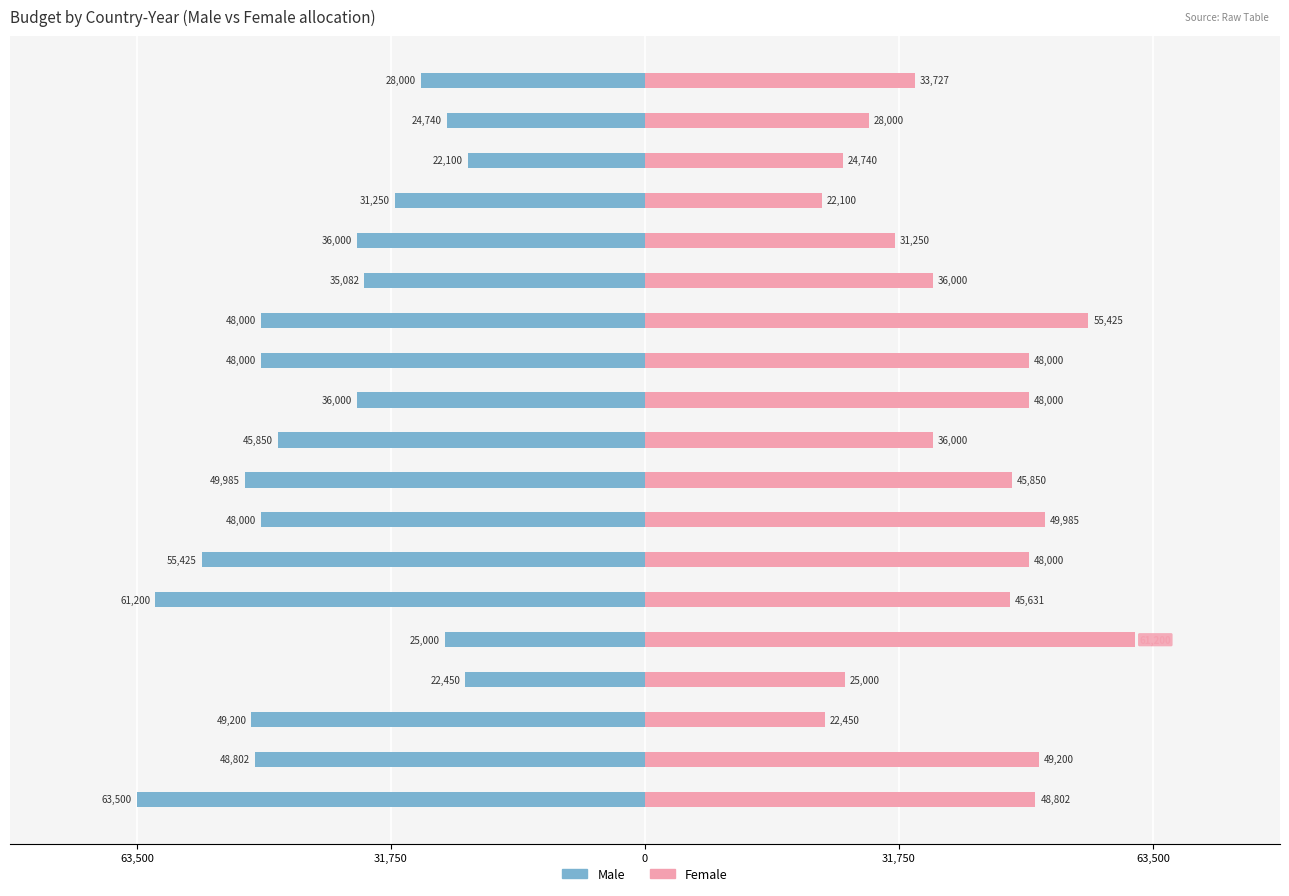

Are the bars grouped side by side (vs. stacked)?

Yes